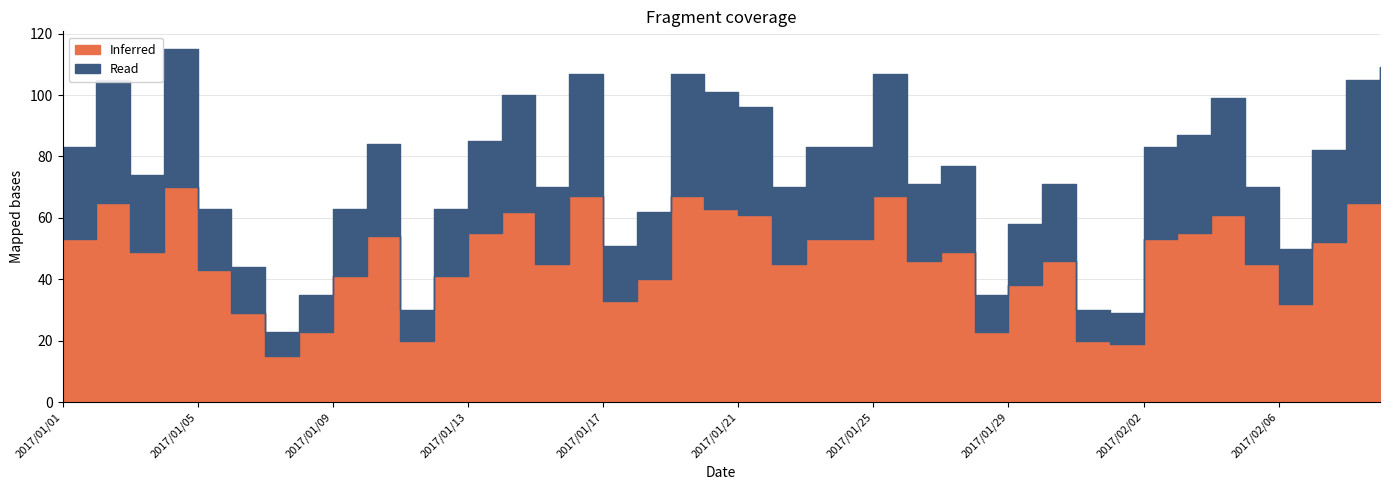

What is the highest value of the Read series?

45